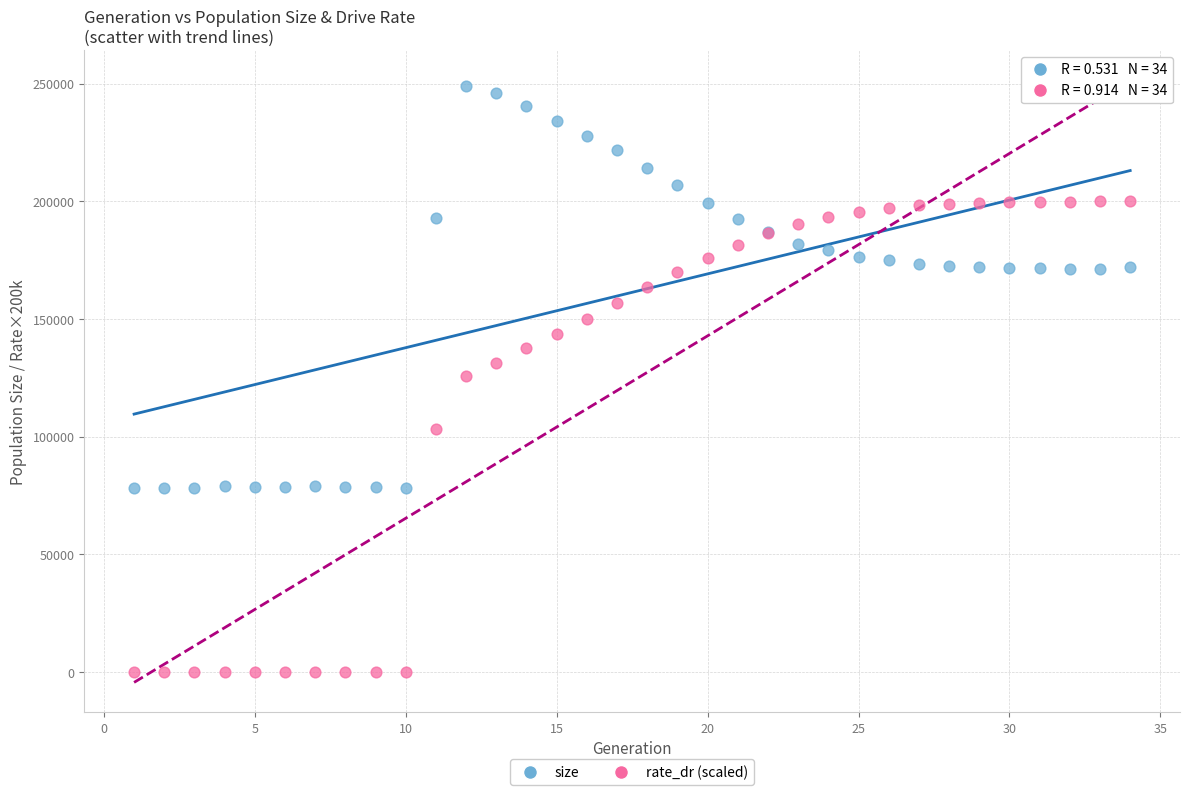

In the rate_dr (scaled) series, what Y value is closest to 99997?

103396.0